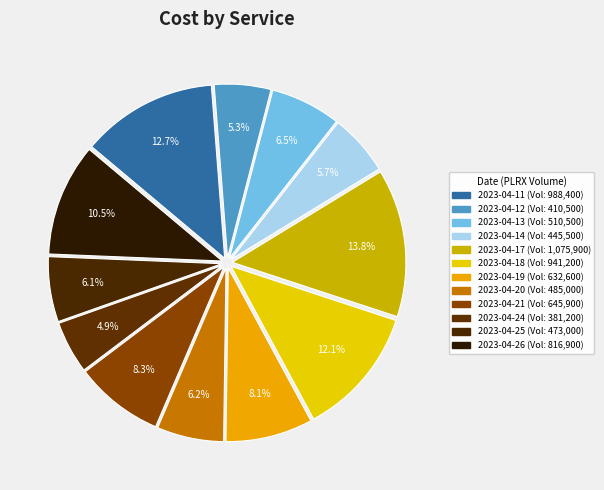

Is the sum of 2023-04-14 and 2023-04-18 greater than half?

No